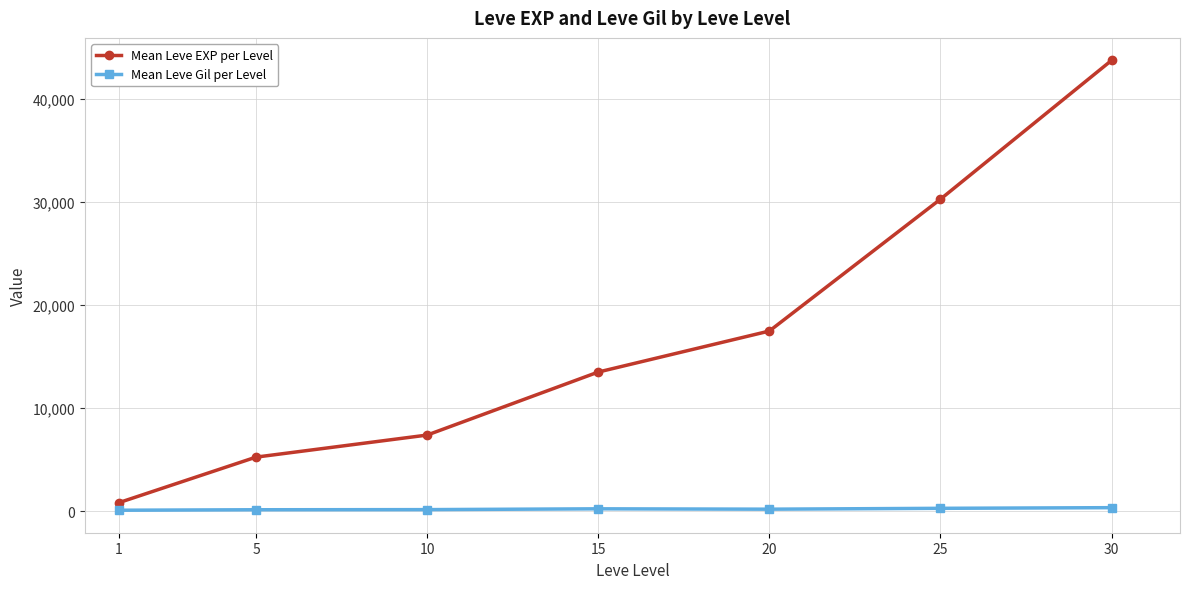

What is the value of the Mean Leve Gil per Level point at the 4th from the left?

249.7